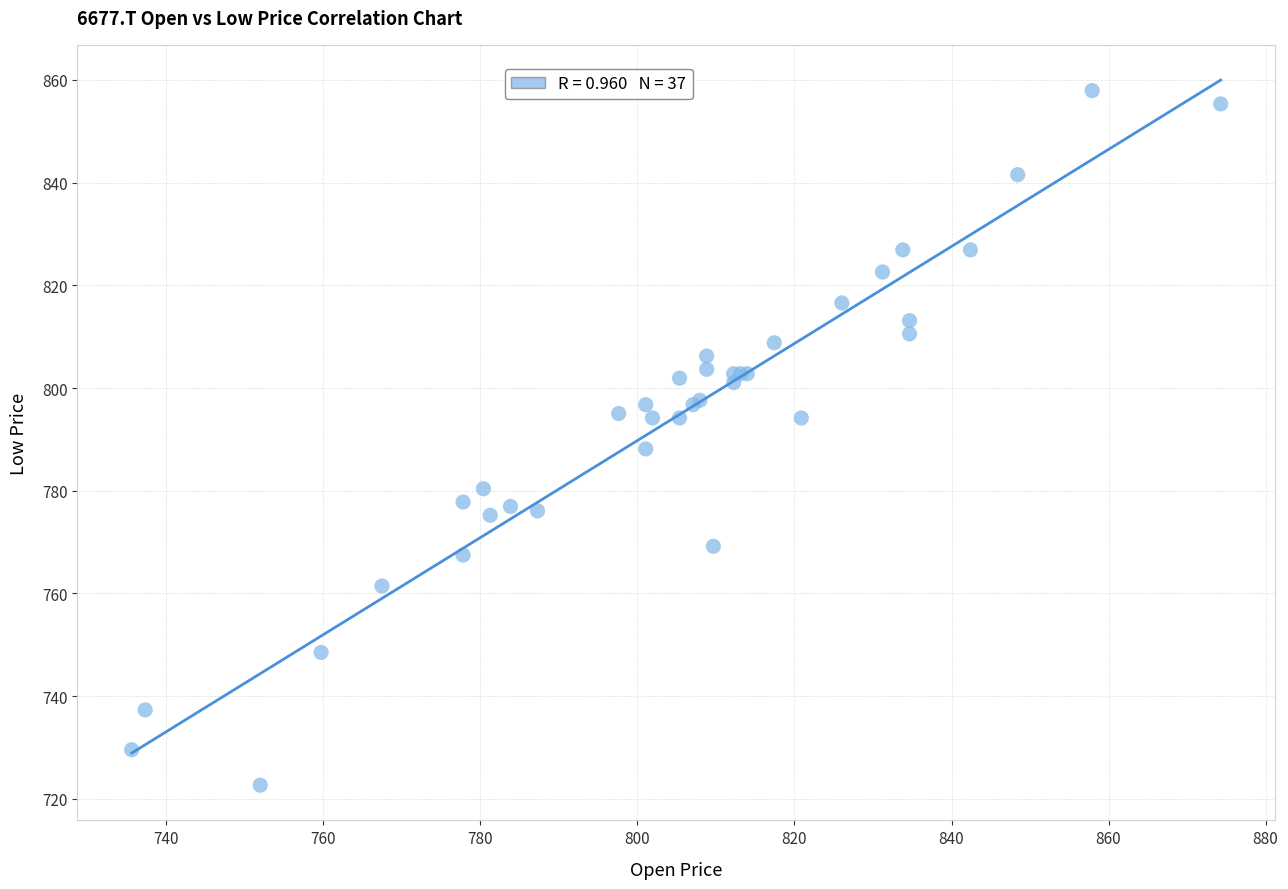

What Y value in the scatter plot is closest to 790?

788.1